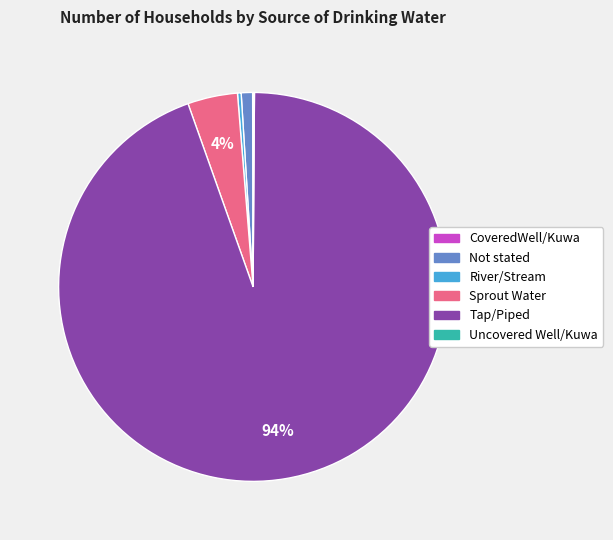

To the nearest percent, what is the average slice percentage?

17%